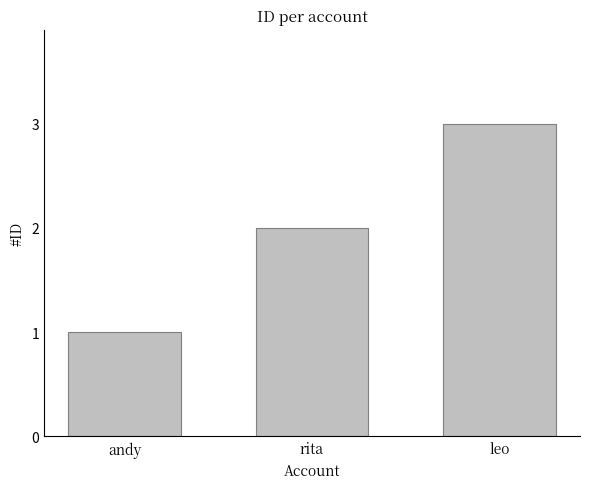

What is the difference between the maximum and second lowest values?

1